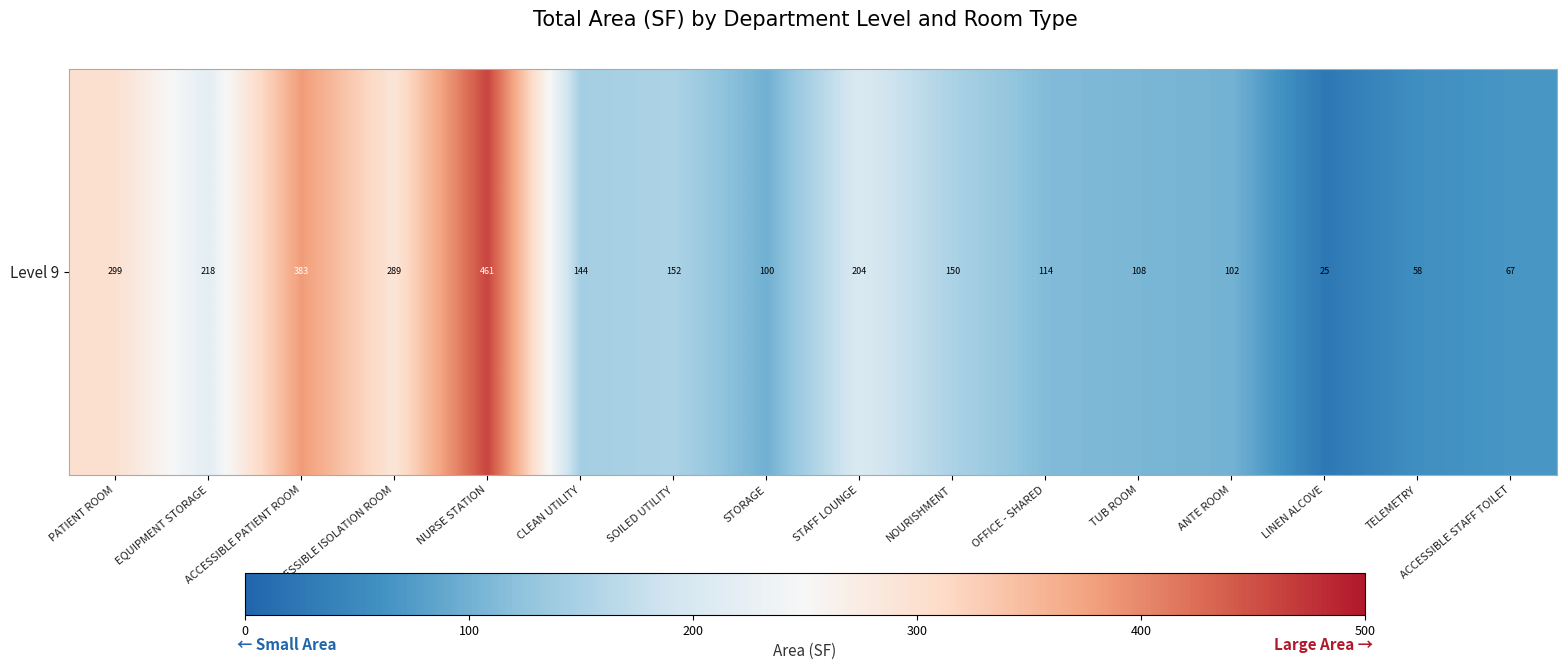

What value does the data have at ACCESSIBLE PATIENT ROOM?

383.1